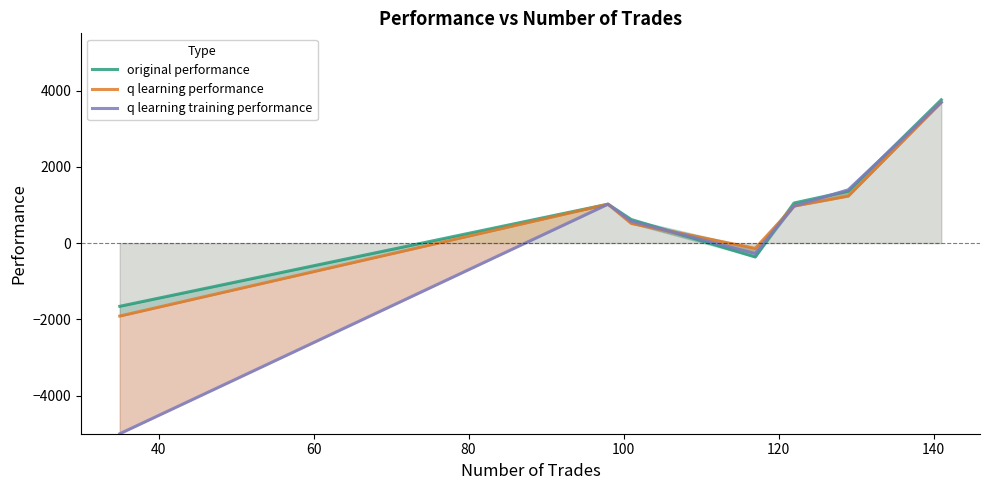

Which category has the highest value across all series?

140